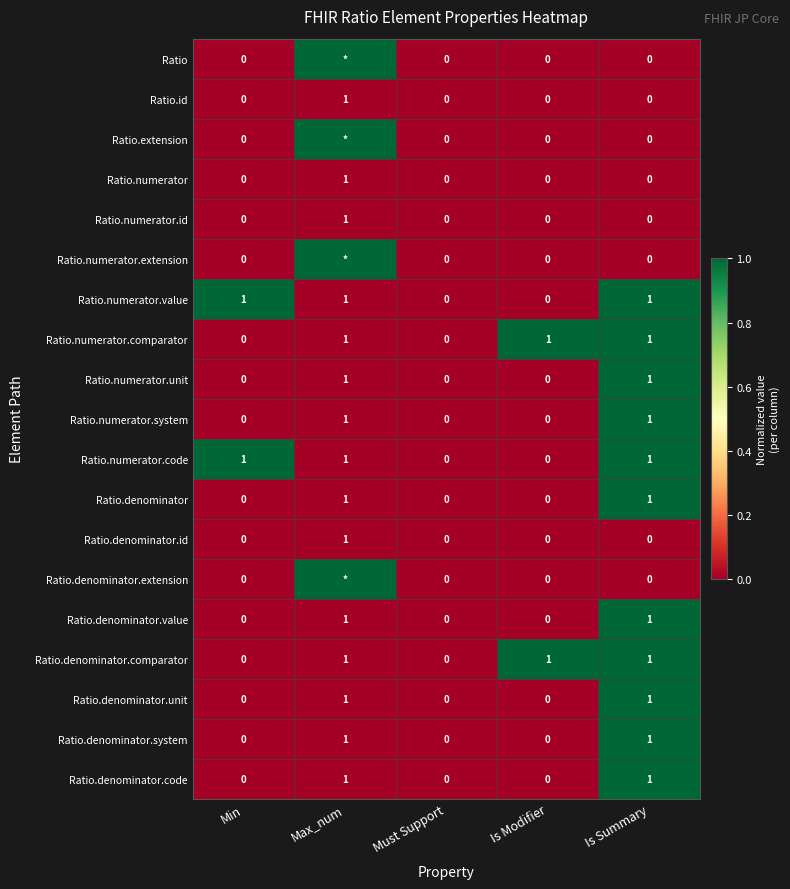

Which category has the lowest value across all series?

Min